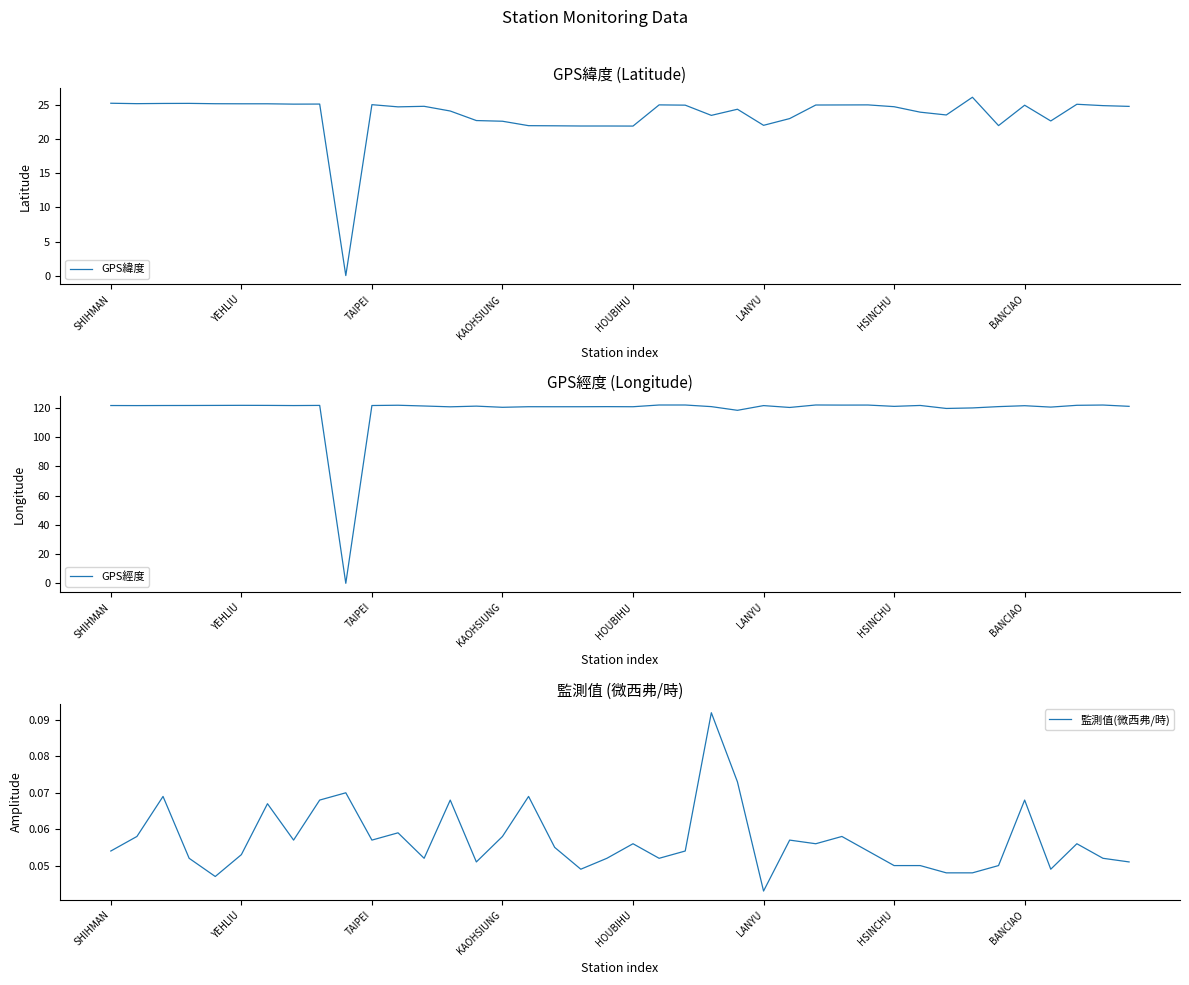

At how many categories does at least one series exceed 53?

39